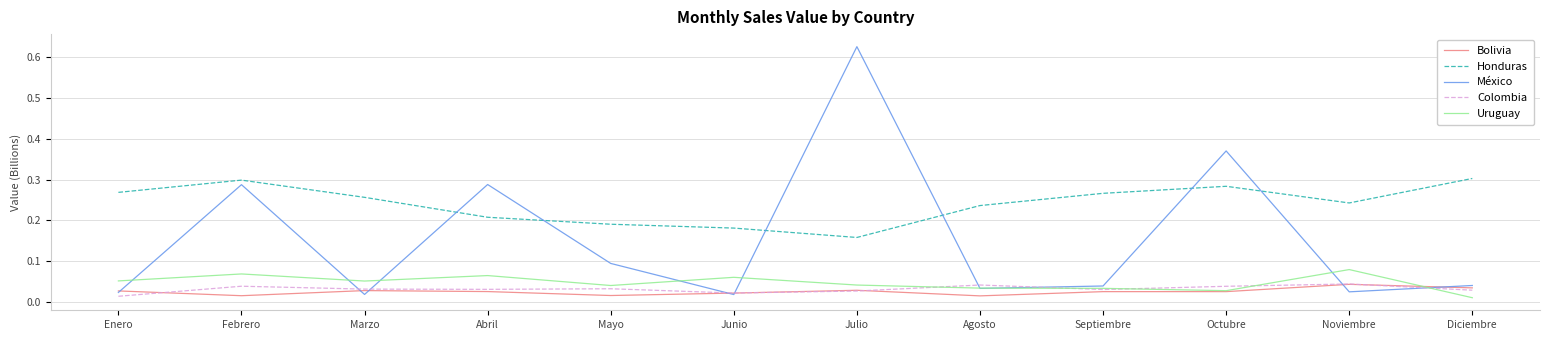

Between Junio and Septiembre, which series saw the biggest shift?

Honduras